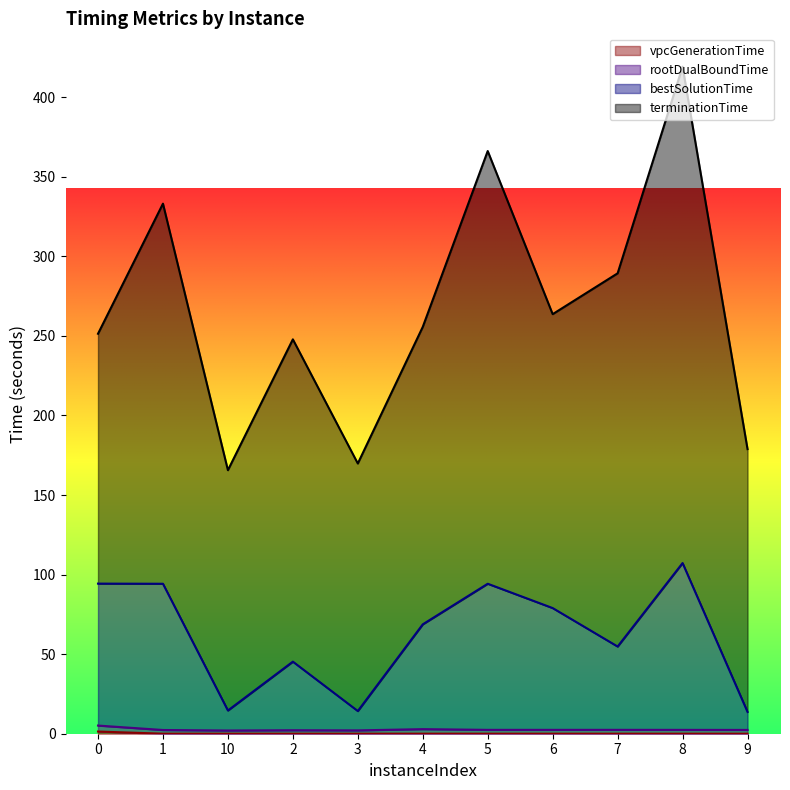

At which category is the sum across all series the highest?

8